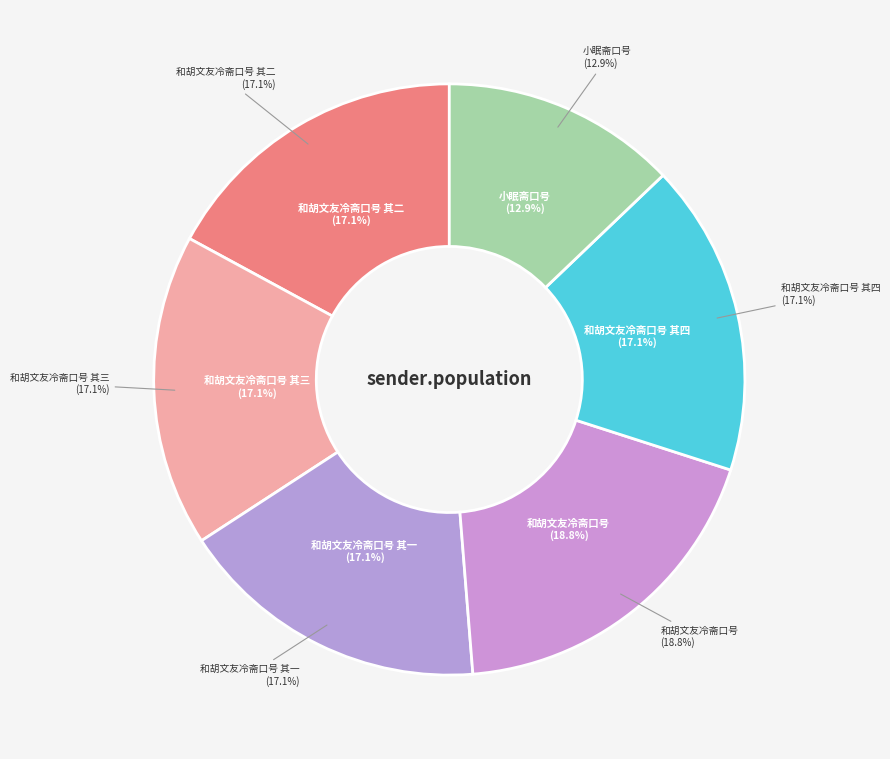

What is the largest slice in the pie chart?

和胡文友冷斋口号